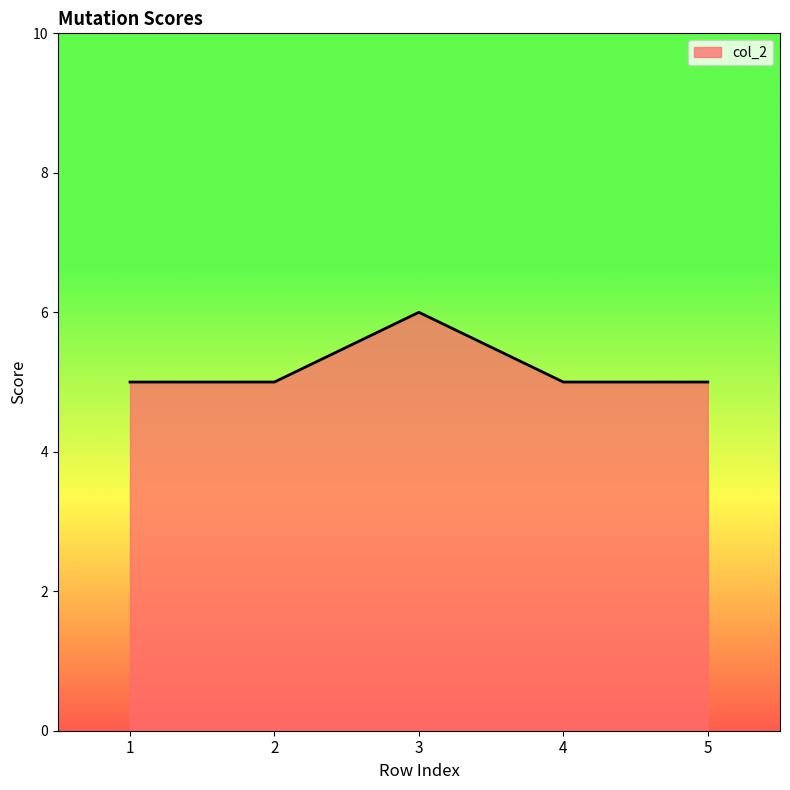

What is the sum of the values at 1 and 5?

10